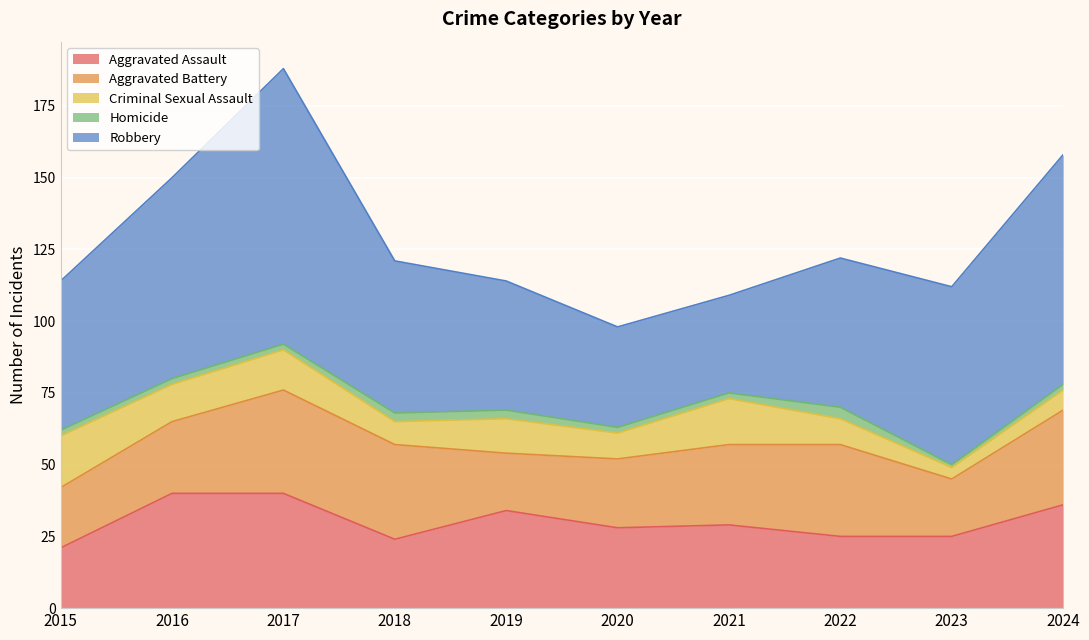

What is the sum of all Robbery values?

579